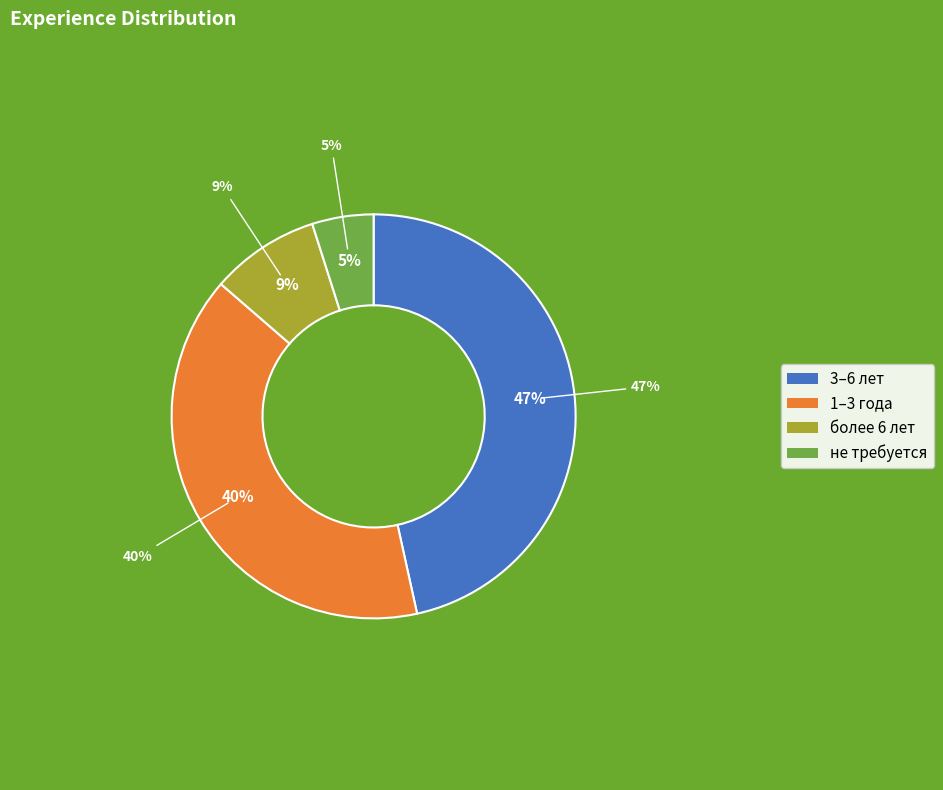

How many segments does this pie chart have?

4